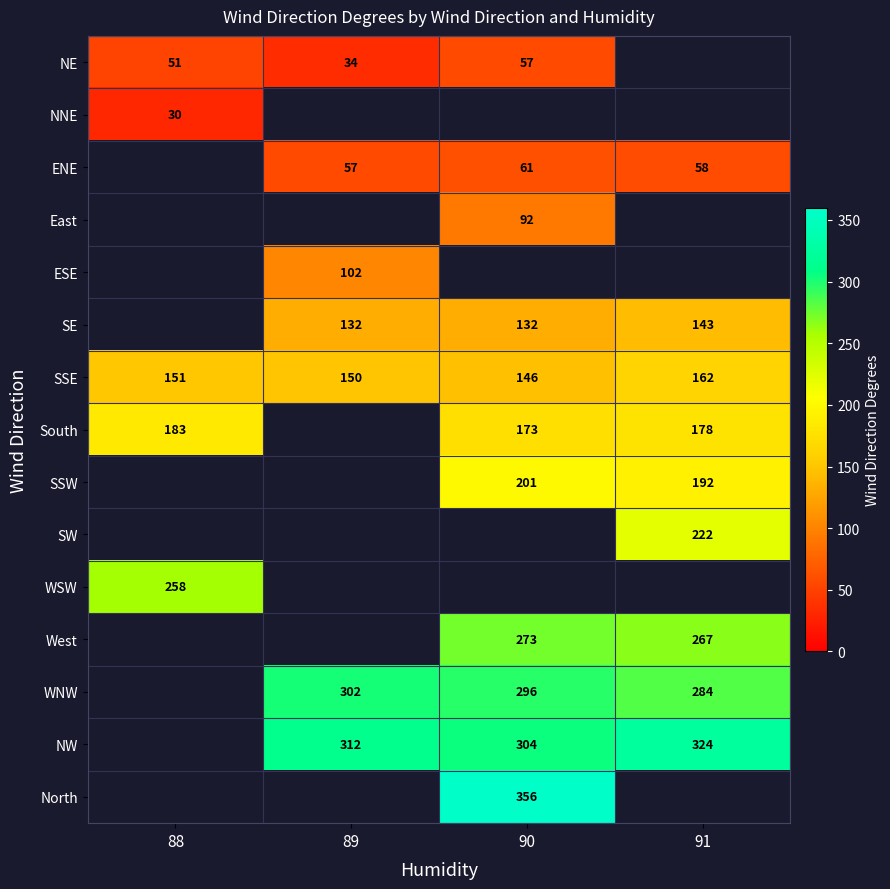

Between 91 and 90, which is larger?

90